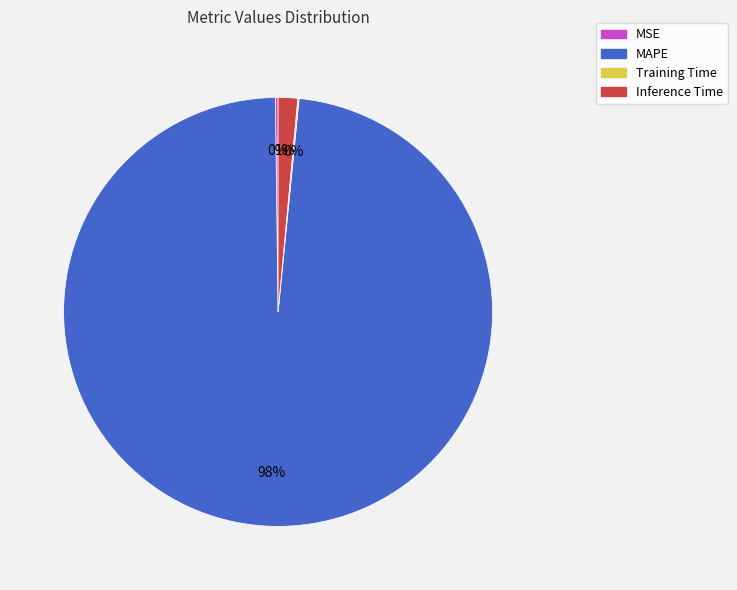

Is it true that Inference Time is 11% of the pie?

False